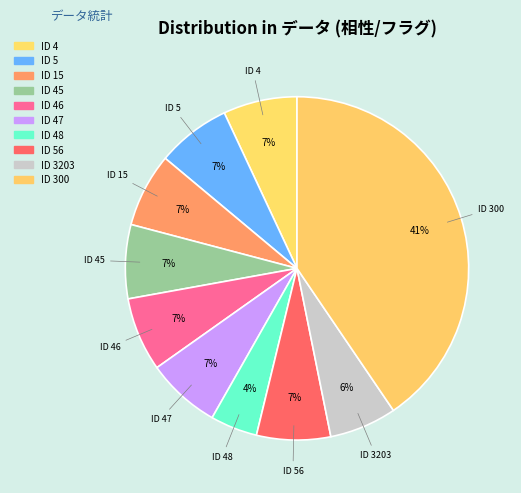

Between ID 3203 and ID 56, which is larger?

ID 56